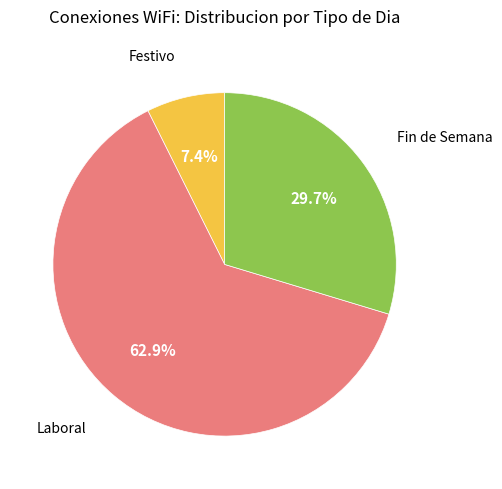

Is there any slice that represents more than half of the pie?

Yes